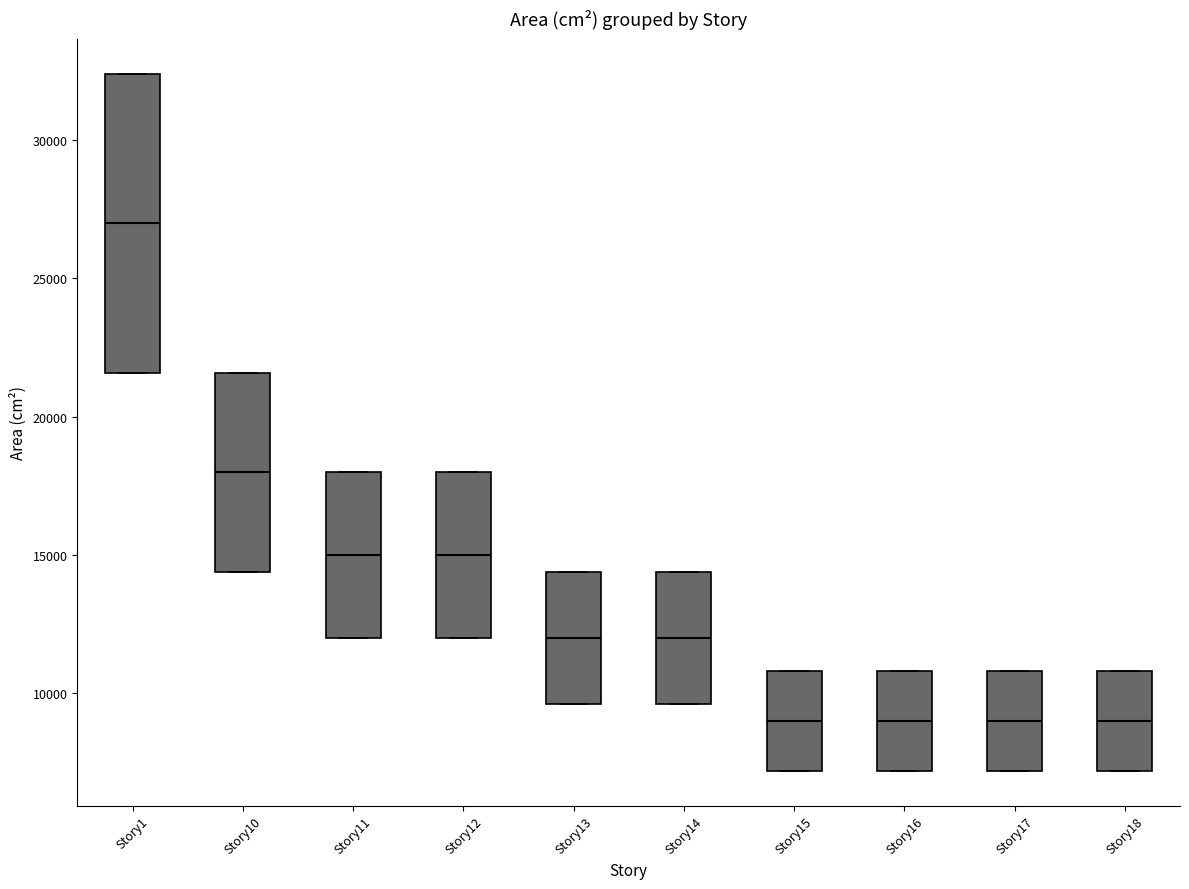

Reading left to right, transcribe this box plot: for each box, give where its median line is, the range the box spans, and where its two whiskers end, as read against the y-axis. The values are not printed on the chart, so give them approximately, as read against the axis.

Story1: median 27000, box 21500 to 32500, whiskers 21500 to 32500
Story10: median 18000, box 14500 to 21500, whiskers 14500 to 21500
Story11: median 15000, box 12000 to 18000, whiskers 12000 to 18000
Story12: median 15000, box 12000 to 18000, whiskers 12000 to 18000
Story13: median 12000, box 9500 to 14500, whiskers 9500 to 14500
Story14: median 12000, box 9500 to 14500, whiskers 9500 to 14500
Story15: median 9000, box 7000 to 11000, whiskers 7000 to 11000
Story16: median 9000, box 7000 to 11000, whiskers 7000 to 11000
Story17: median 9000, box 7000 to 11000, whiskers 7000 to 11000
Story18: median 9000, box 7000 to 11000, whiskers 7000 to 11000